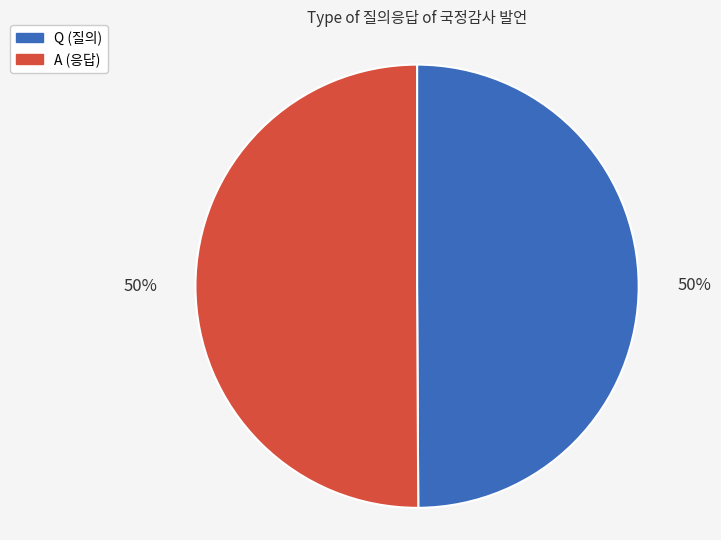

To the nearest percent, what portion does Q represent?

50%